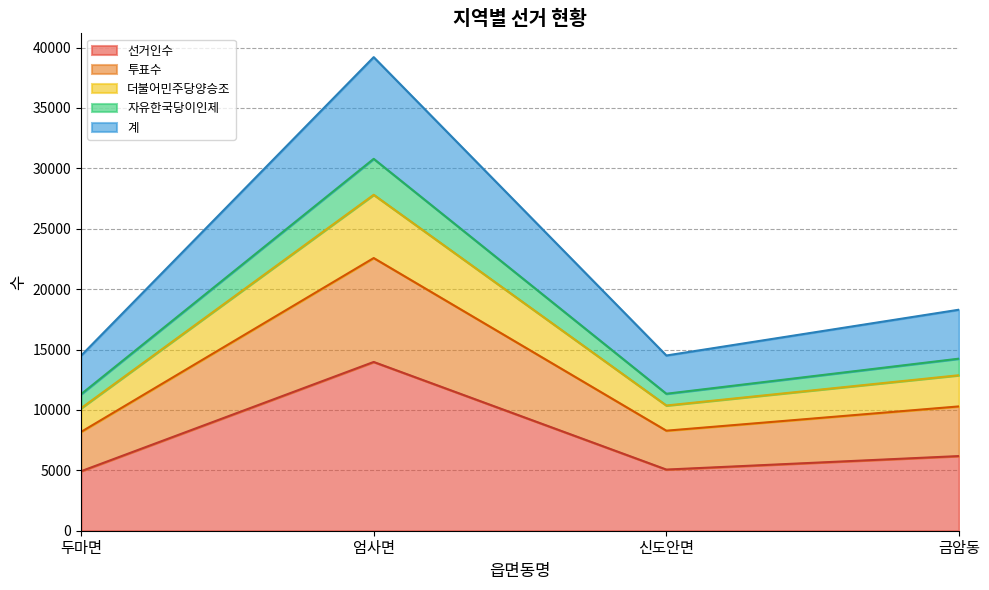

At which category is the sum across all series the highest?

엄사면